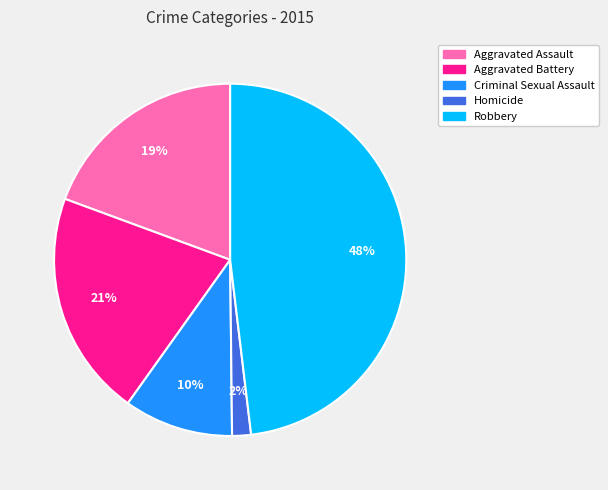

To the nearest percent, what is the average slice percentage?

20%